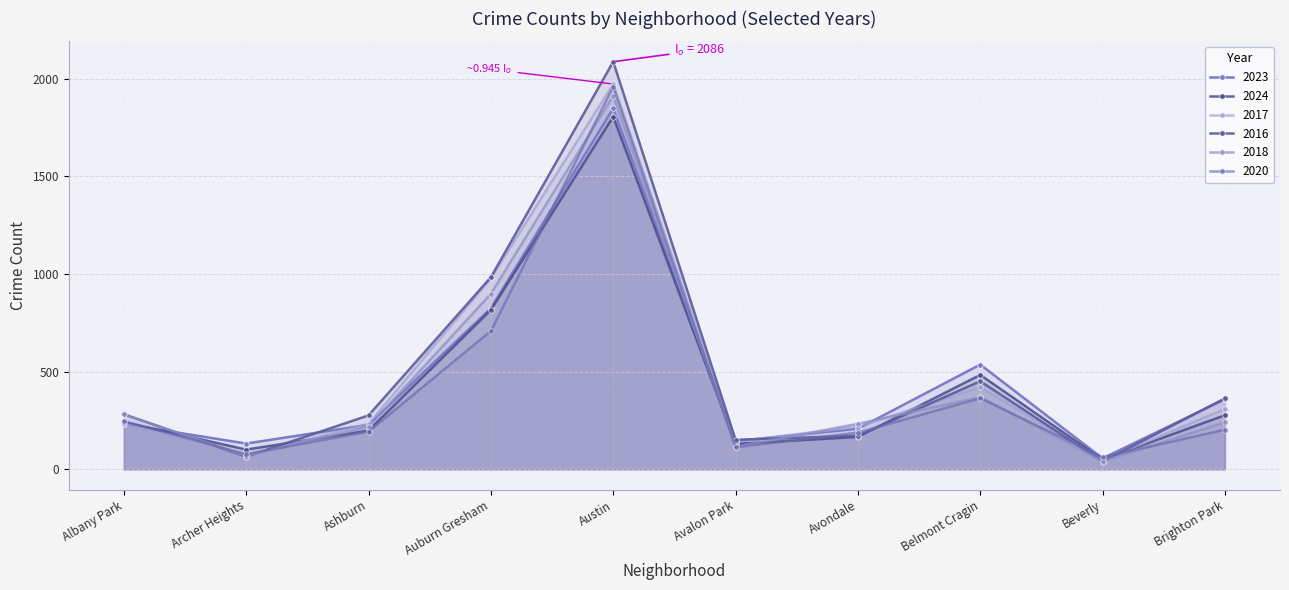

What is the difference between the second highest and second lowest values in the 2018 series?

829